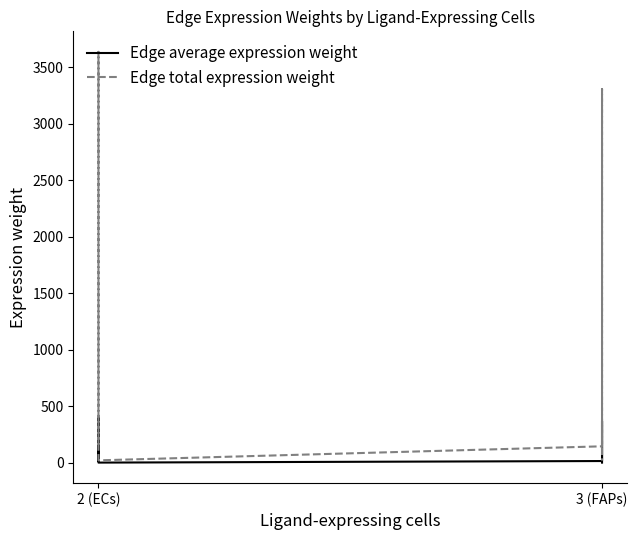

How many values in the Edge average expression weight series are below 82?

4